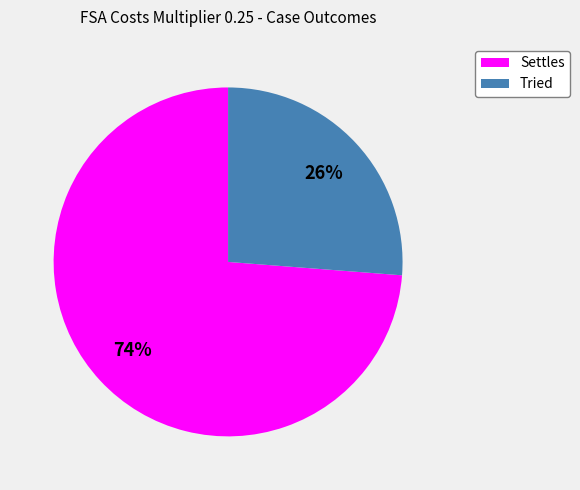

Rank the categories by value from highest to lowest.

Settles, Tried